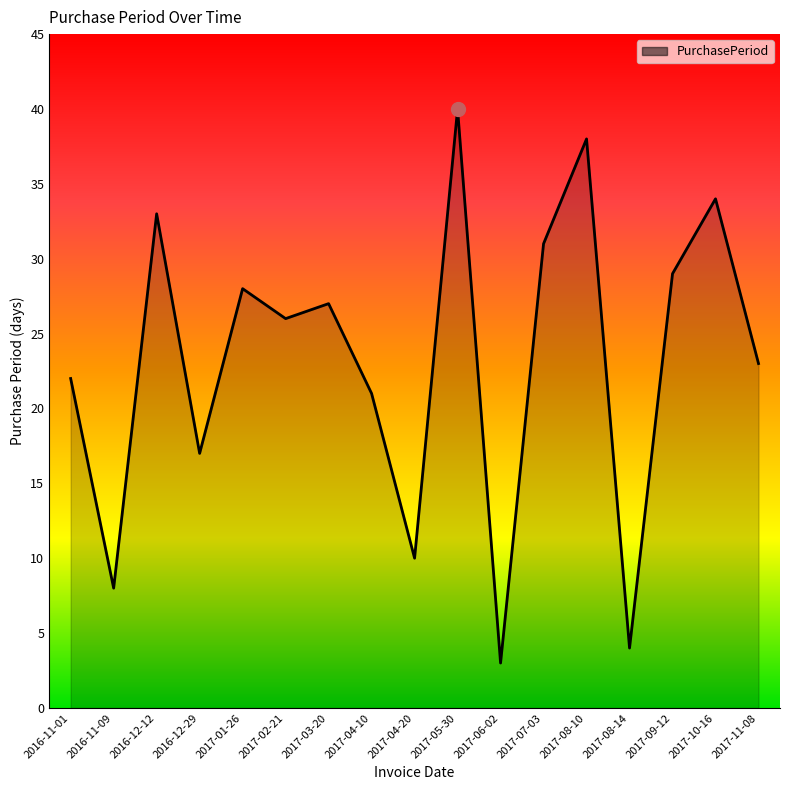

The chart shows a value of 4 at 2017-08-14. True or false?

True